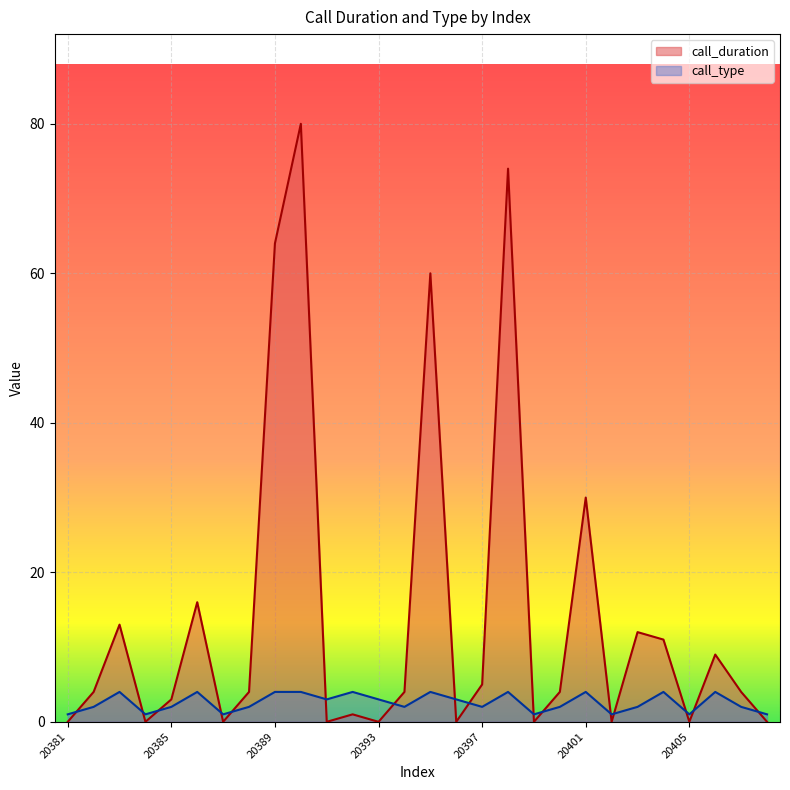

Which series ends up on top after the final intersection of call_type and call_duration?

call_type